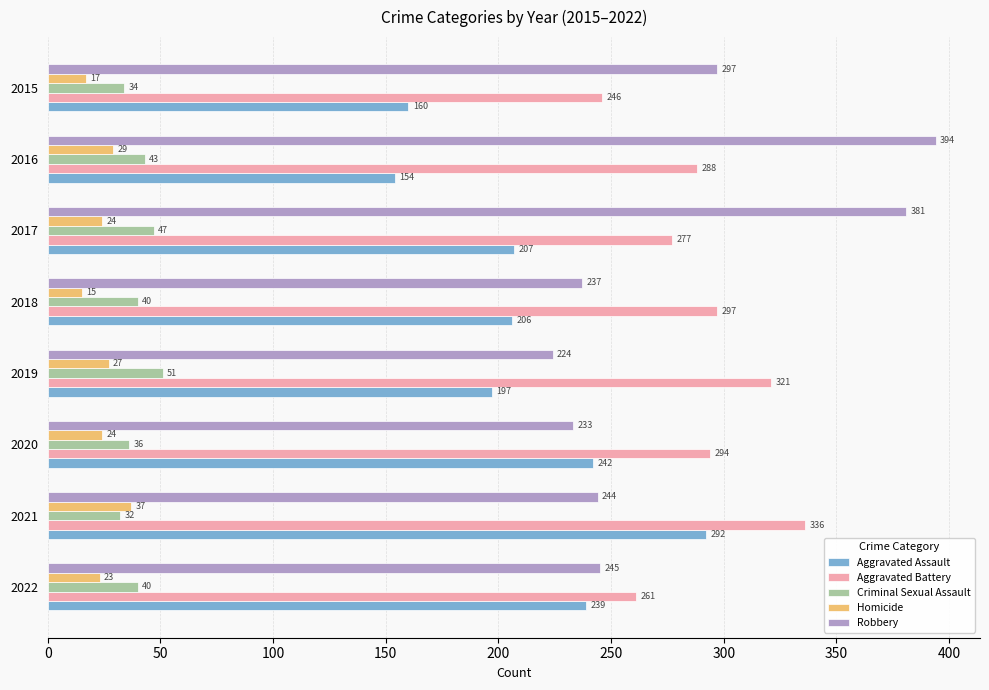

How many data points in Aggravated Assault are less than 207?

4